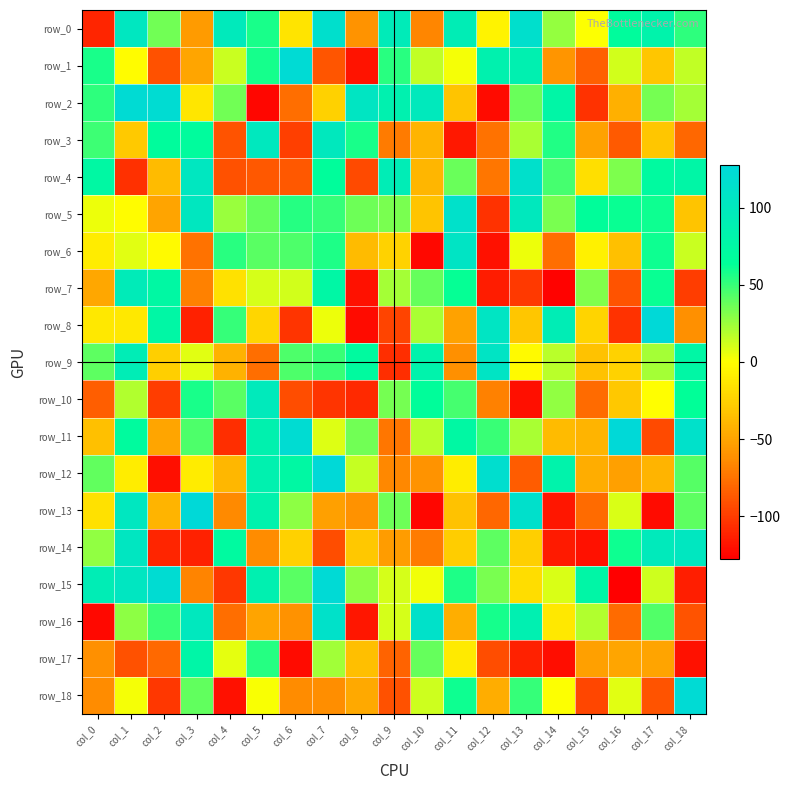

How many values in row_6 are above zero?

9